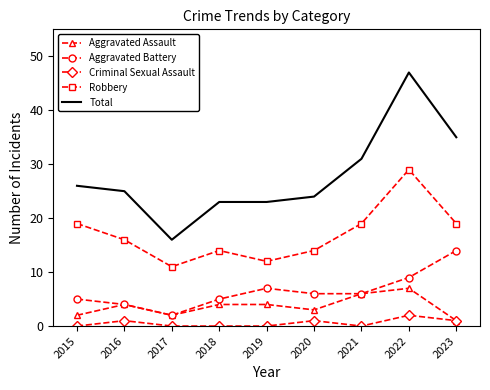

Where is the first local minimum for Aggravated Assault?

2017